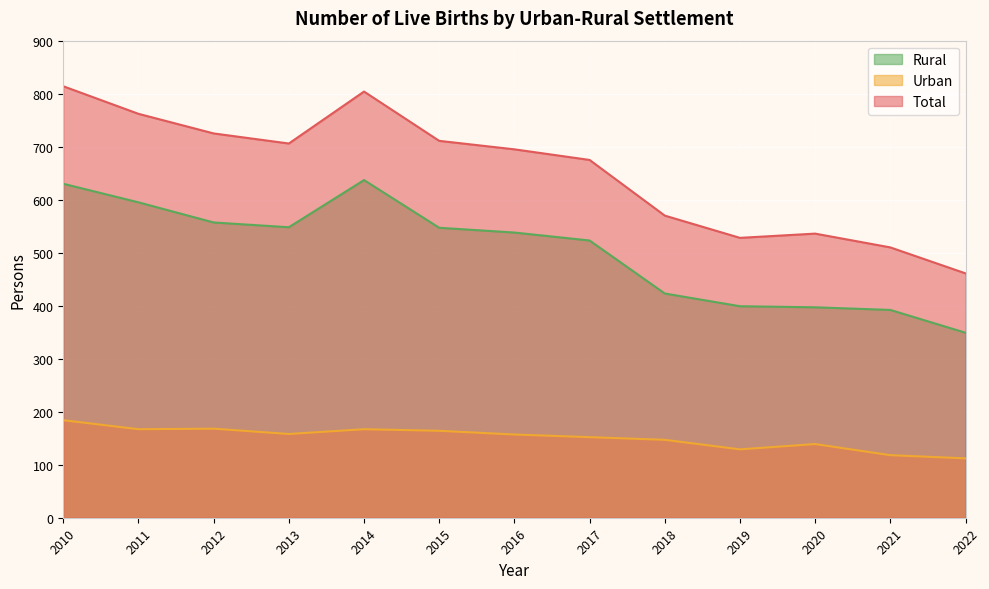

At which label does Total first exceed 695?

2010